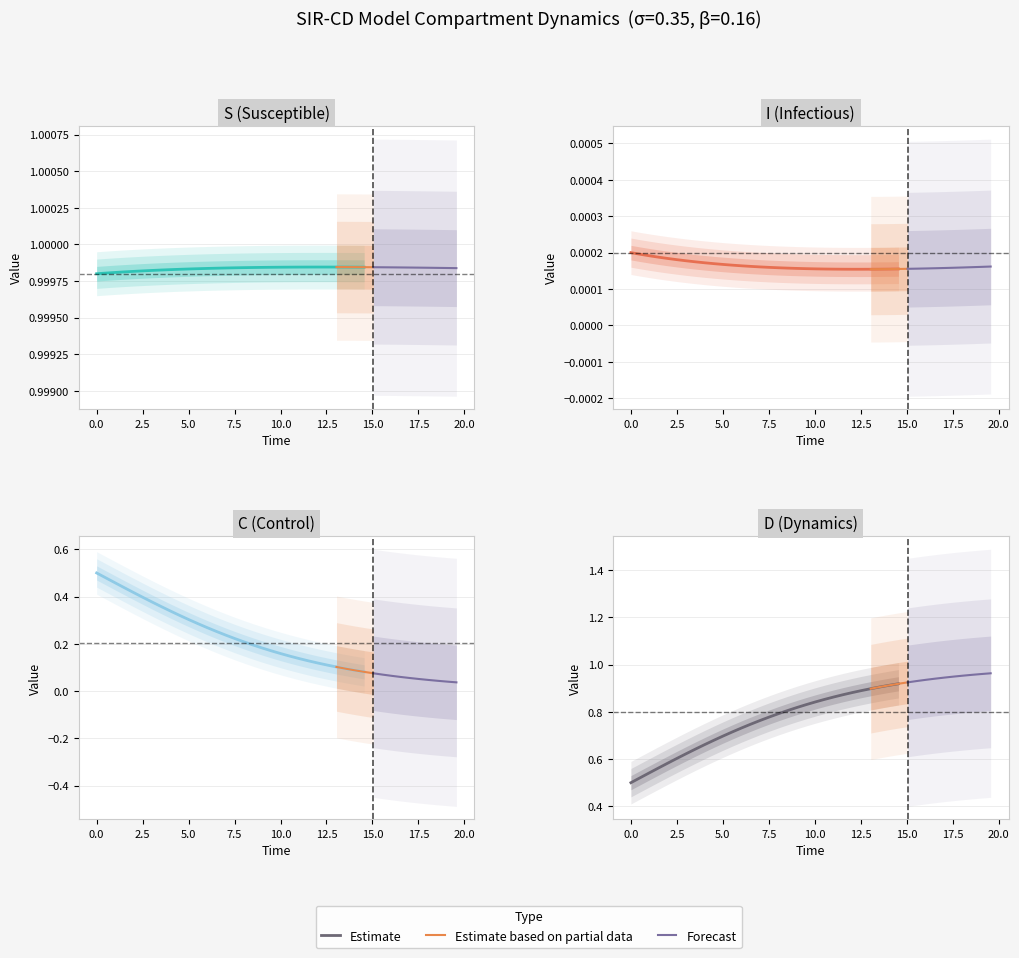

Is this an area chart (filled region under the line)?

No